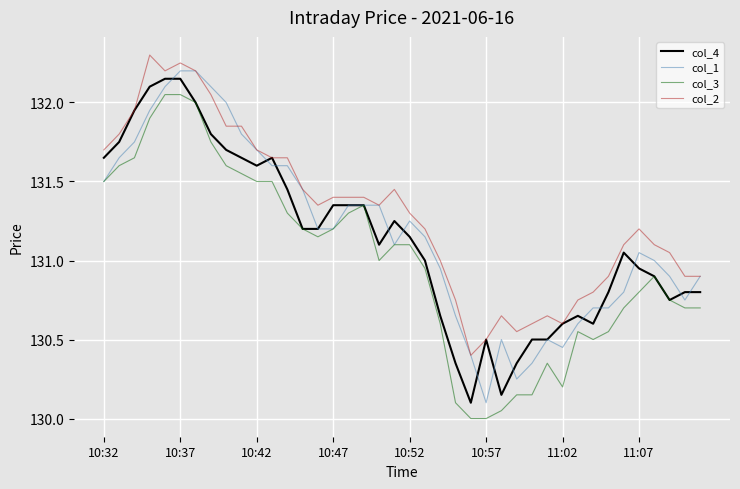

What is the minimum value shown in the chart?

130.0